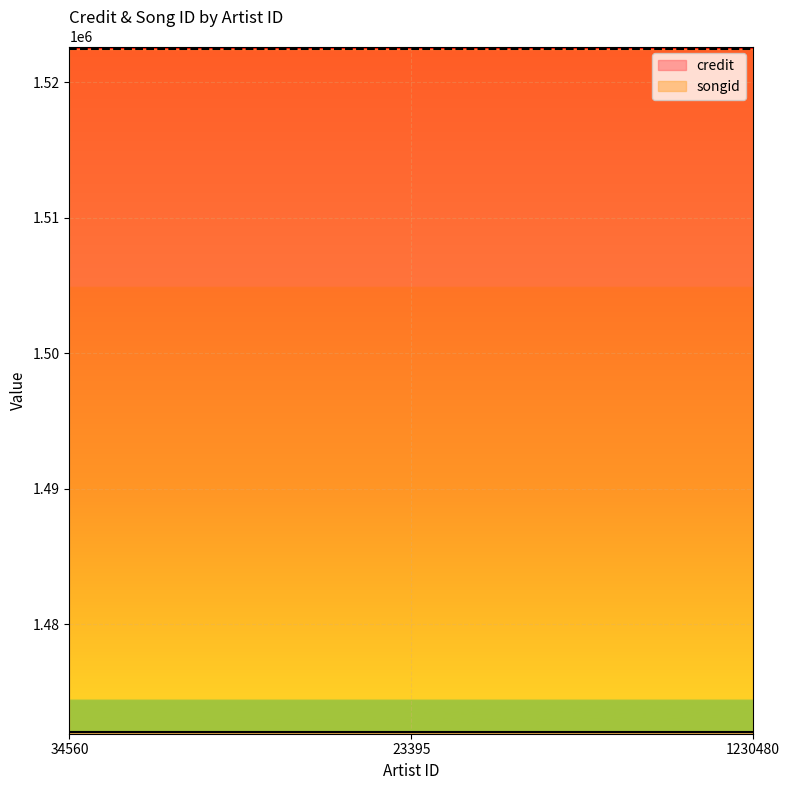

What is the approximate value of credit at 1230480?

1472055